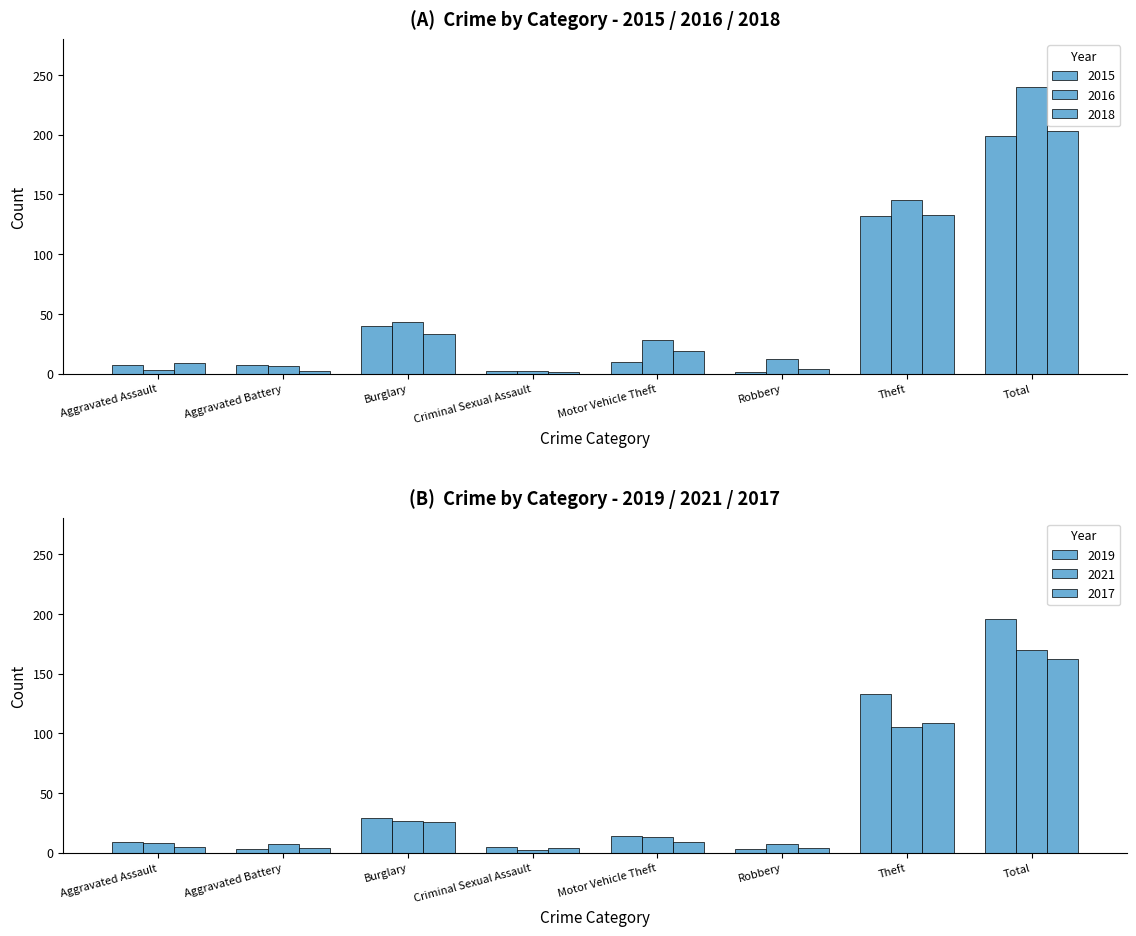

What value does the 2015 series have at Theft, to the nearest 50?

150